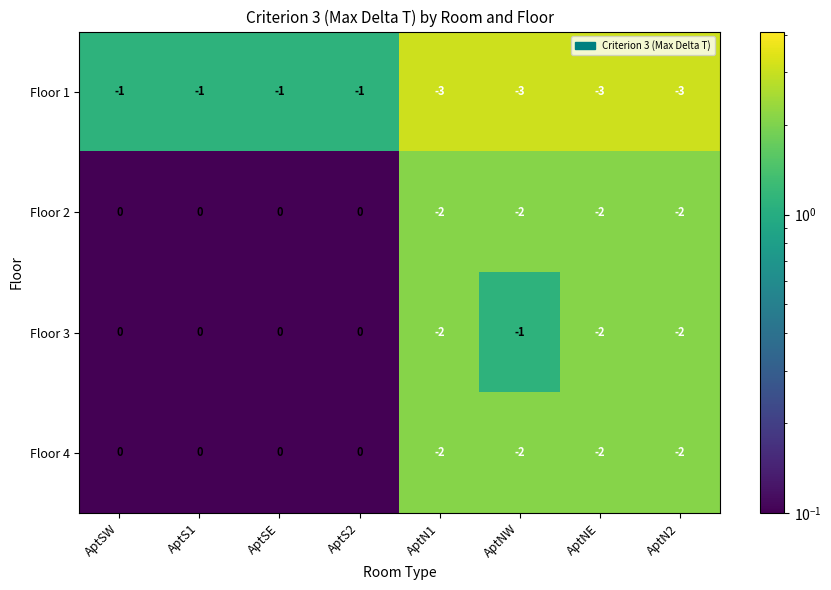

Count the Floor 4 values in the range -2 to 0.

8